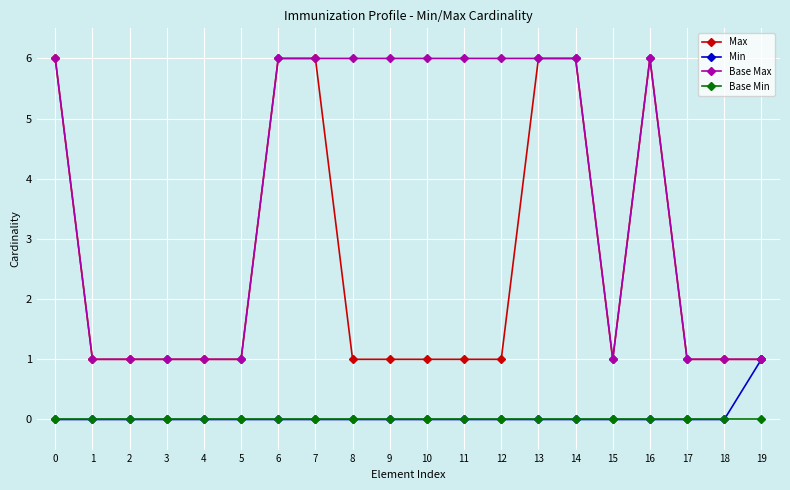

Which series has the largest total across all categories?

Base Max